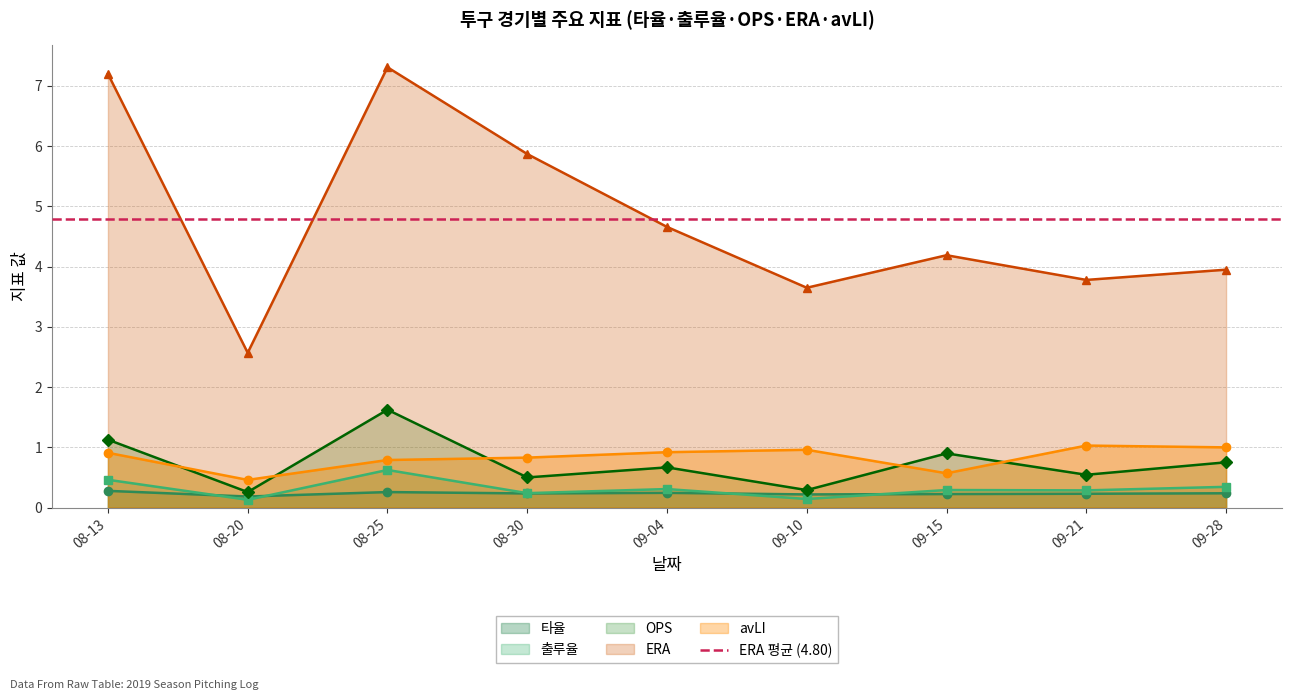

What is the value of the OPS point at the 9th from the left?

0.8